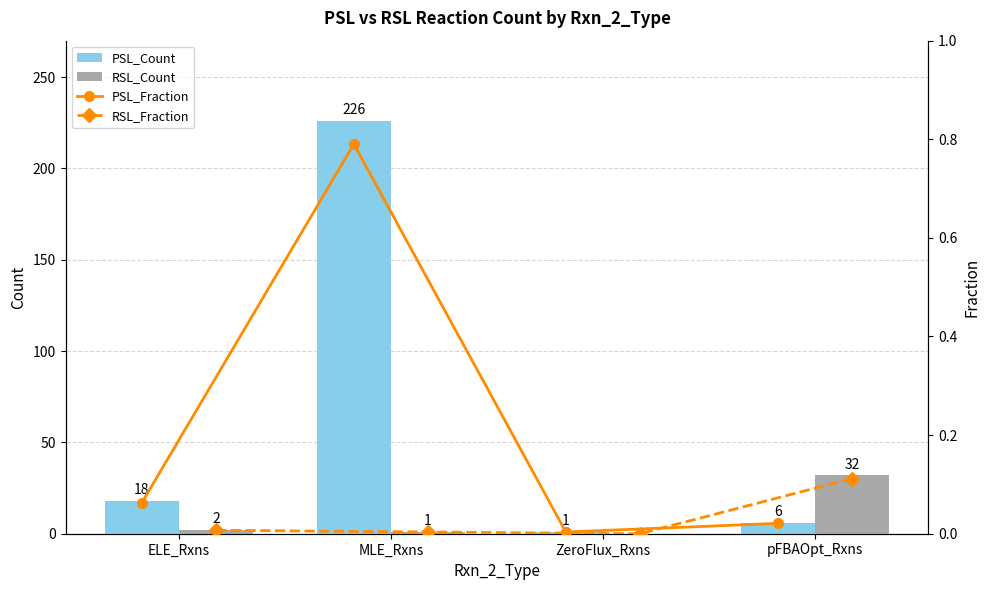

Reading right to left, extract all data points from this chart.

PSL_Count: 6.0	1.0	226.0	18.0
RSL_Count: 32.0	0.0	1.0	2.0
PSL_Fraction: 0.0	0.0	0.8	0.1
RSL_Fraction: 0.1	0.0	0.0	0.0